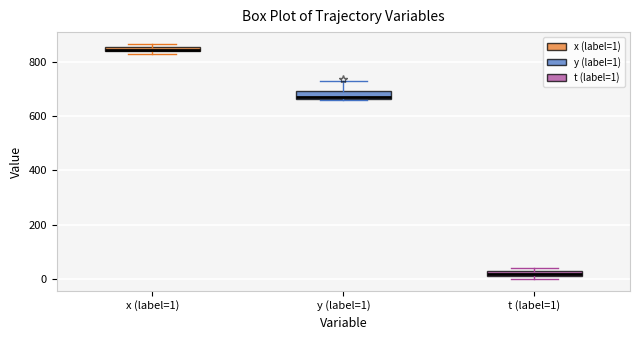

Where is the upper edge of the box for t (label=1) on the y-axis? The values are not printed on the chart, so give them approximately, as read against the axis.

20